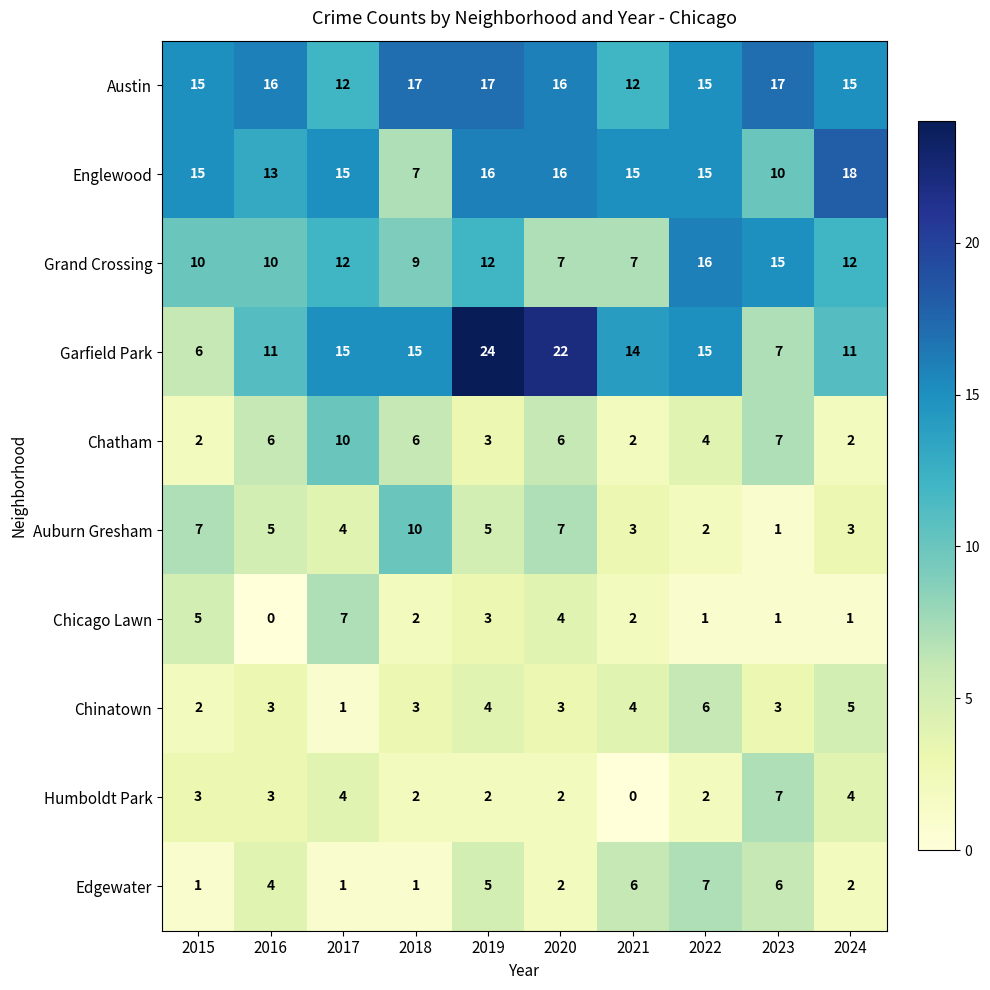

What is the difference between the maximum and second lowest values in the Austin series?

5